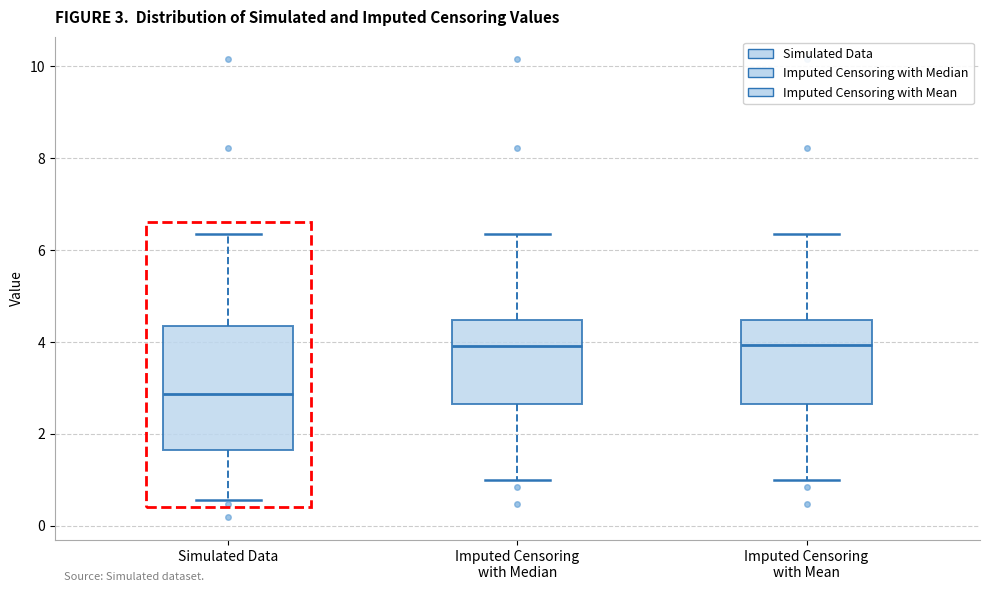

Which box has the lowest median line?

Simulated Data